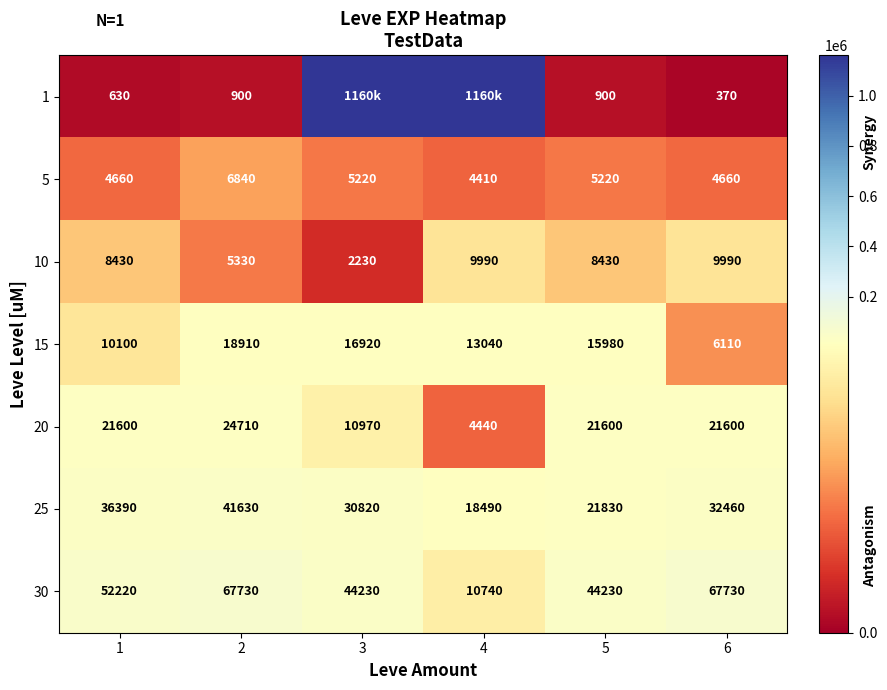

At which category is the sum across all series the highest?

3